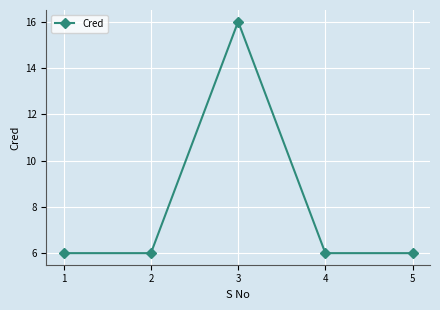

Count the number of categories in the chart.

5